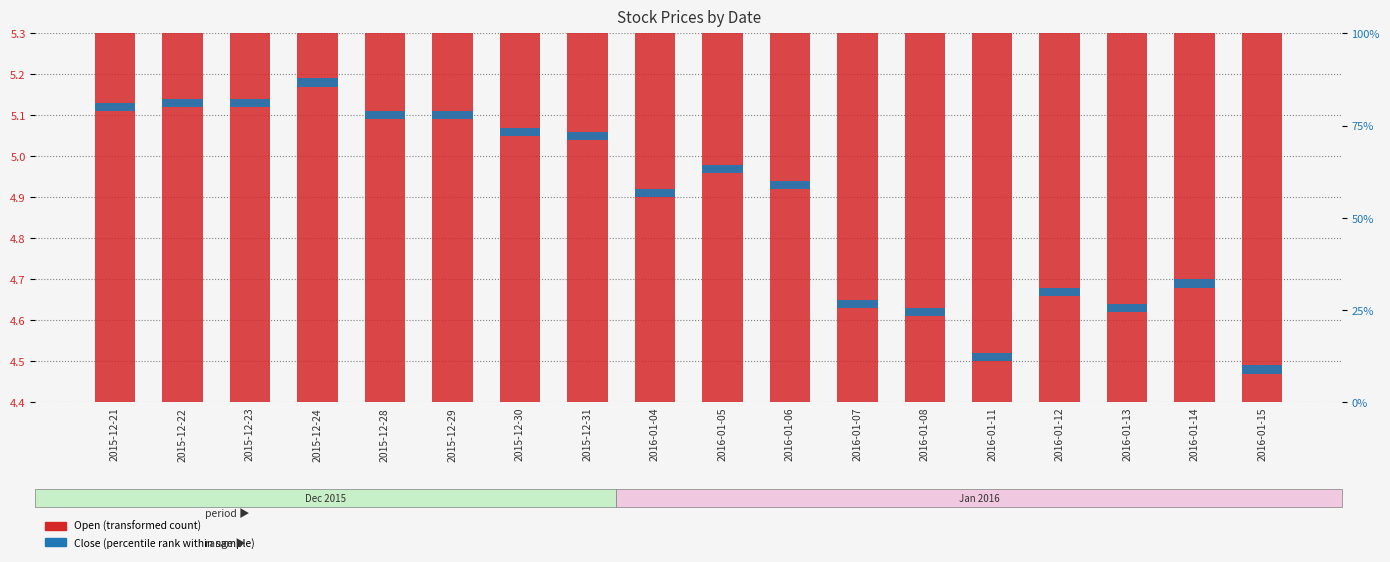

List the series in order of their overall mean, highest first.

Open, Close (adj)